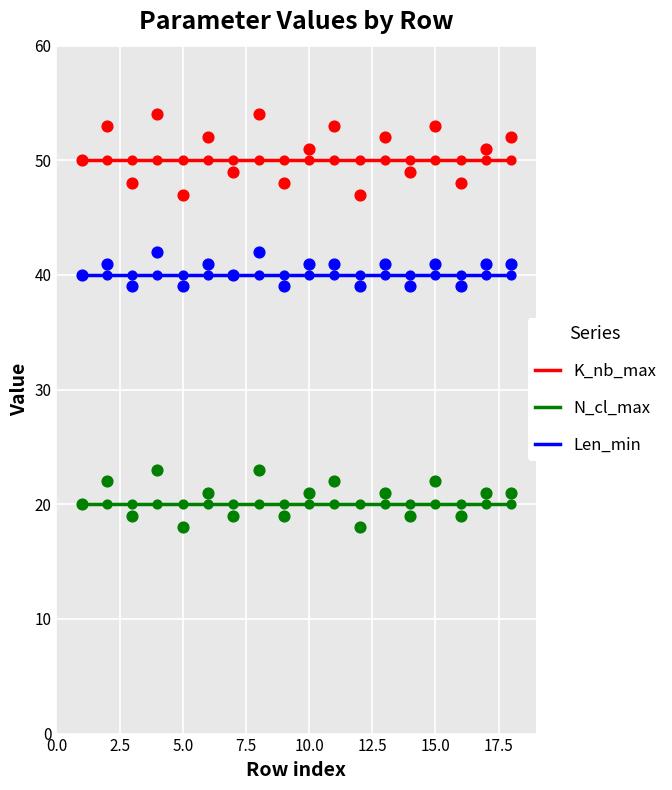

Which series has the largest Y range (max minus min)?

K_nb_max